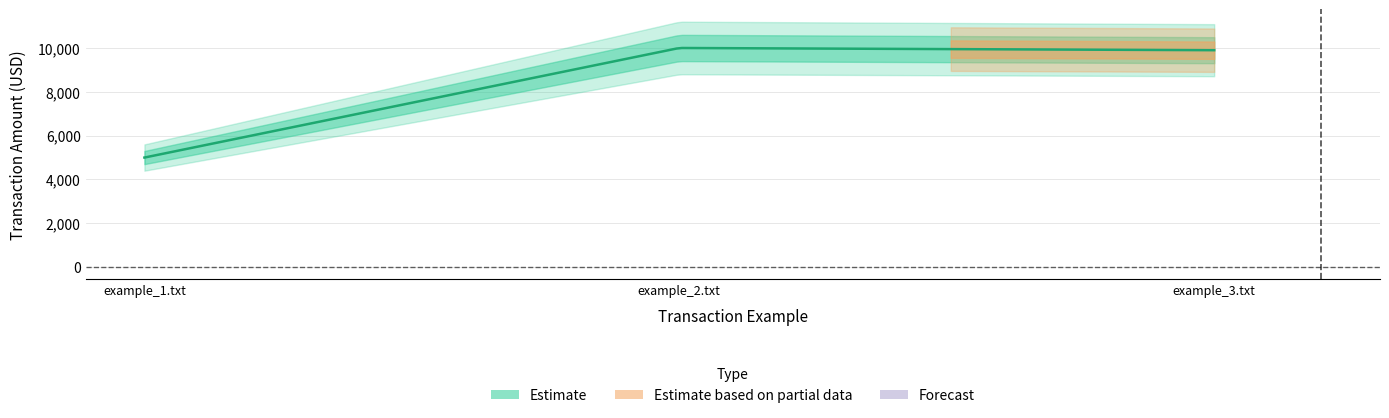

Where is the data nearest to the value 7500?

example_3.txt